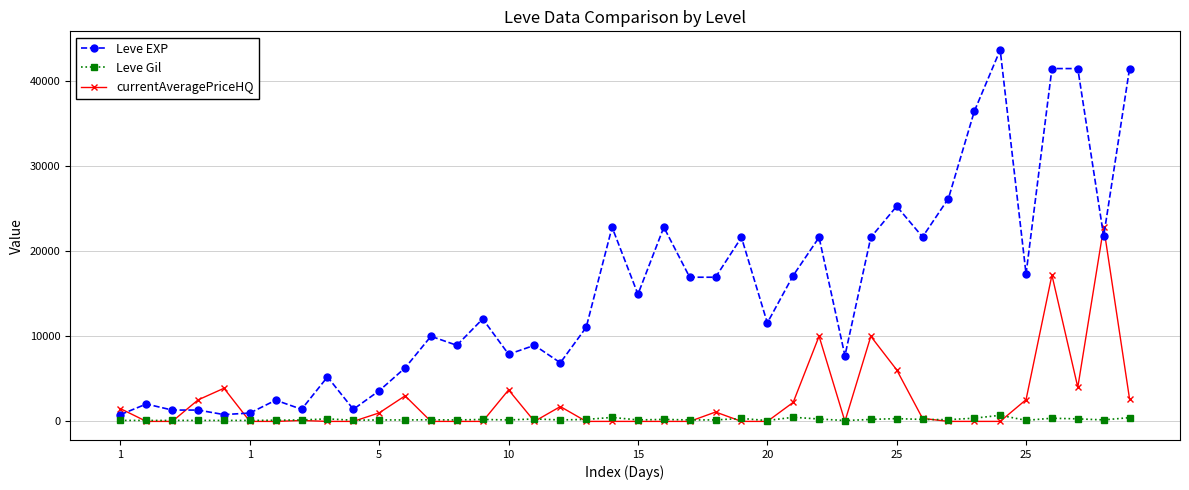

What are all the series names shown in the legend?

Leve EXP, Leve Gil, currentAveragePriceHQ